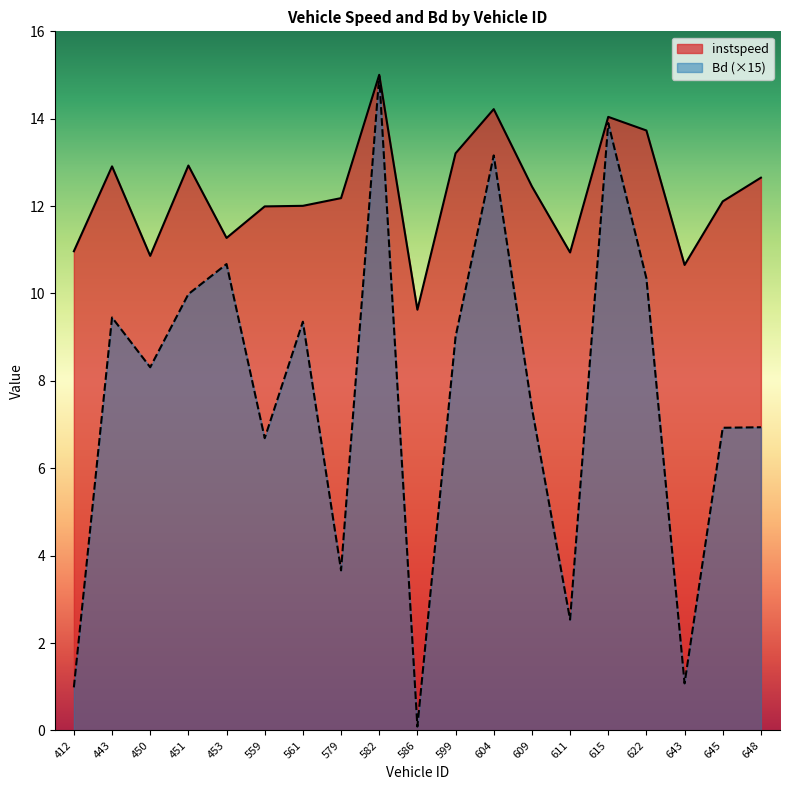

At which label does Bd reach its peak?

582